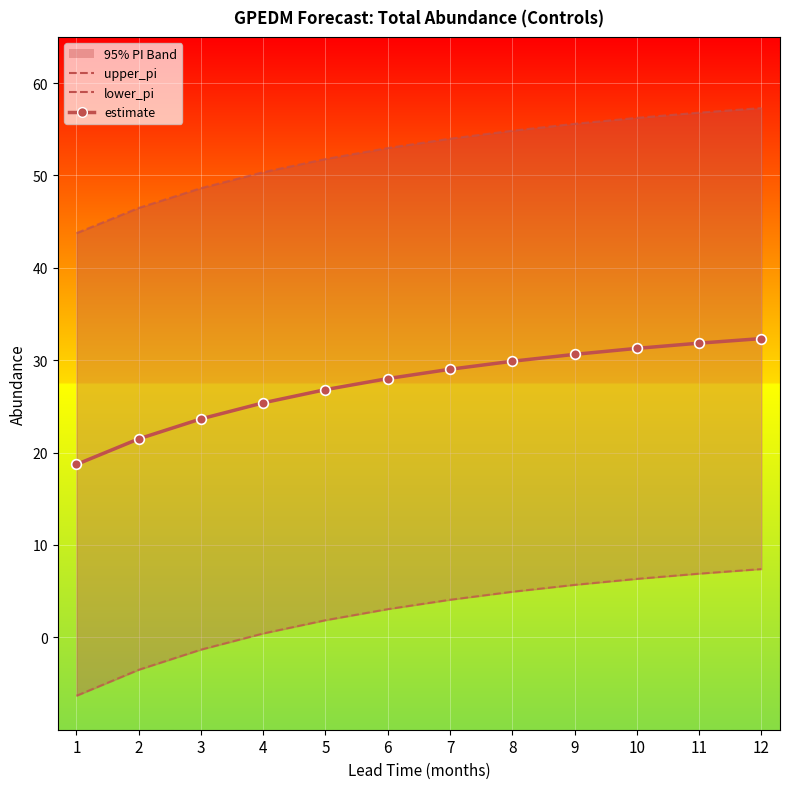

Reading left to right, extract all data points from this chart.

upper_pi: 43.8	46.5	48.6	50.4	51.8	53.0	54.0	54.8	55.6	56.2	56.8	57.3
lower_pi: -6.3	-3.5	-1.3	0.4	1.9	3.1	4.1	4.9	5.7	6.3	6.9	7.4
estimate: 18.7	21.5	23.6	25.4	26.8	28.0	29.0	29.9	30.6	31.3	31.8	32.3